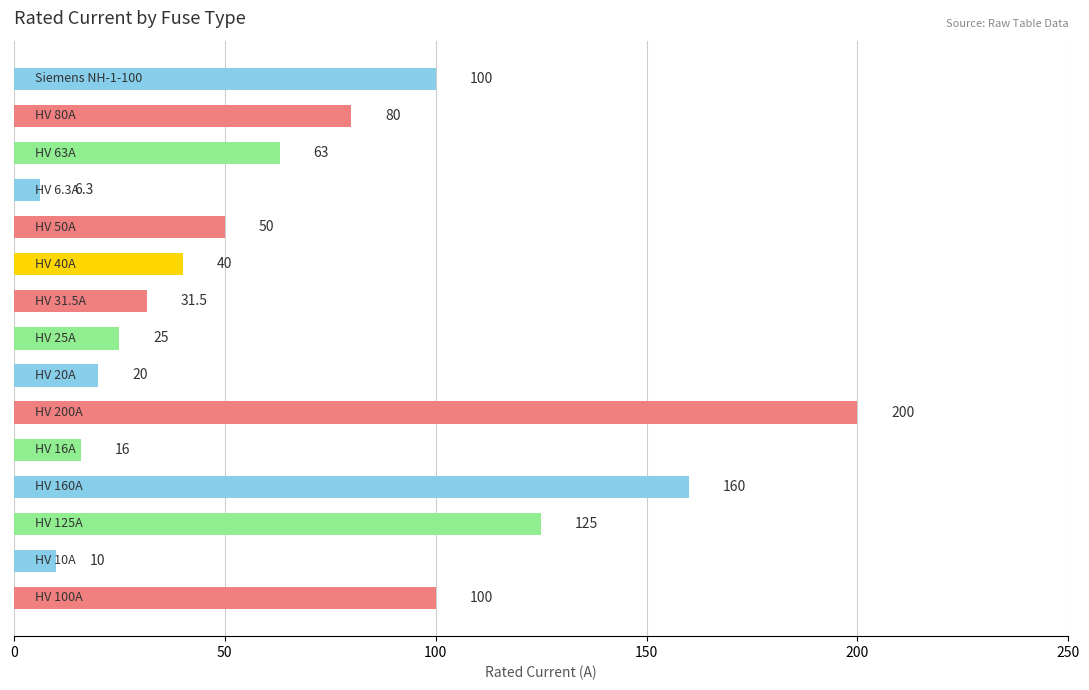

Are the bars horizontal?

Yes